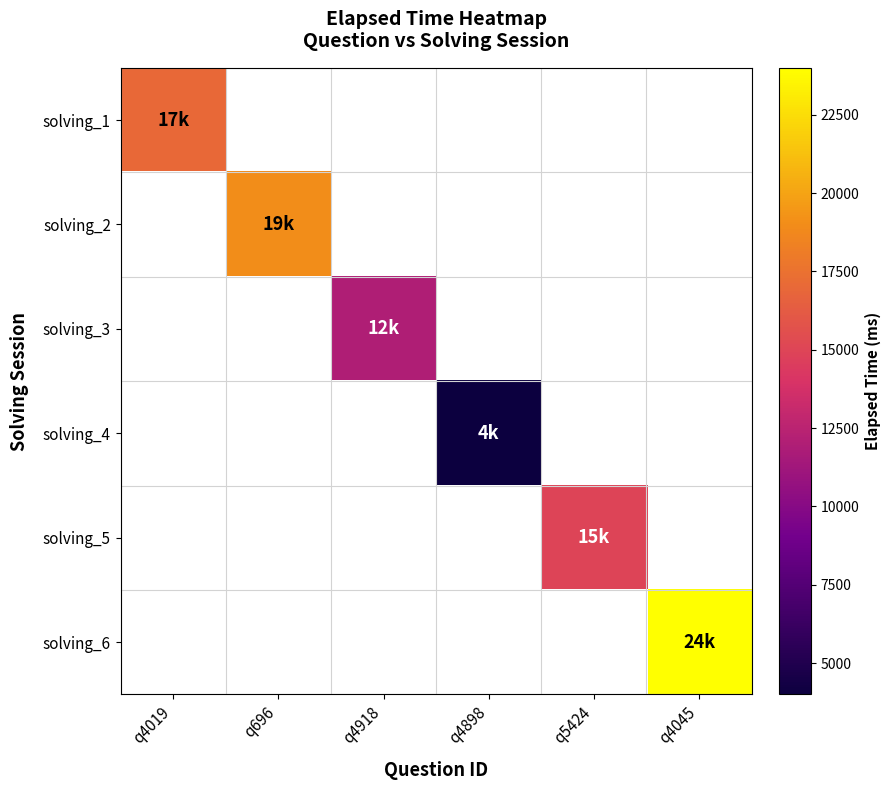

How many data points does each series have?

6